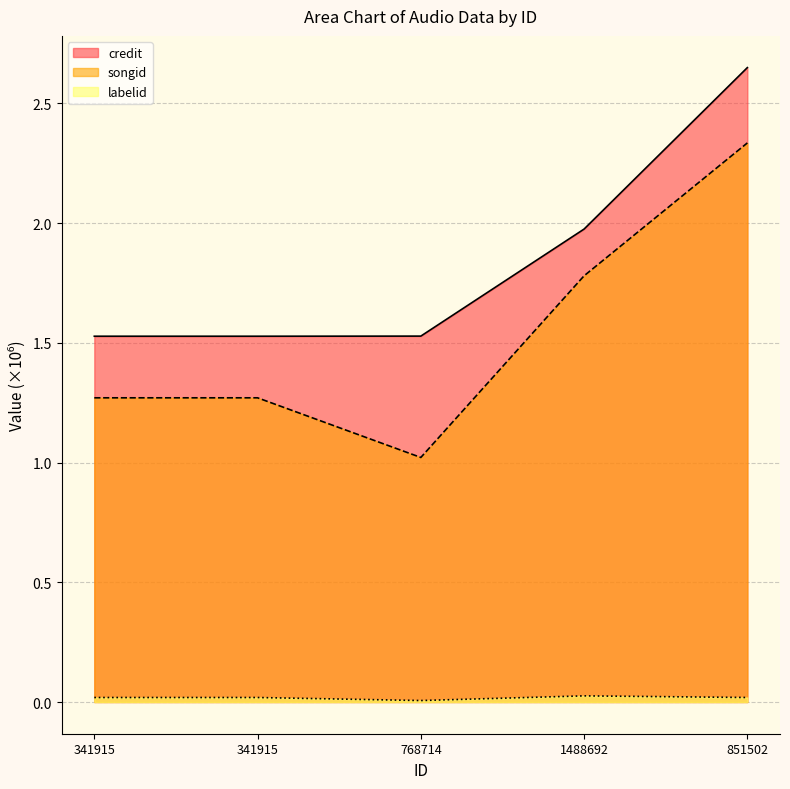

What is the difference between the highest and lowest values at 341915?

1.5